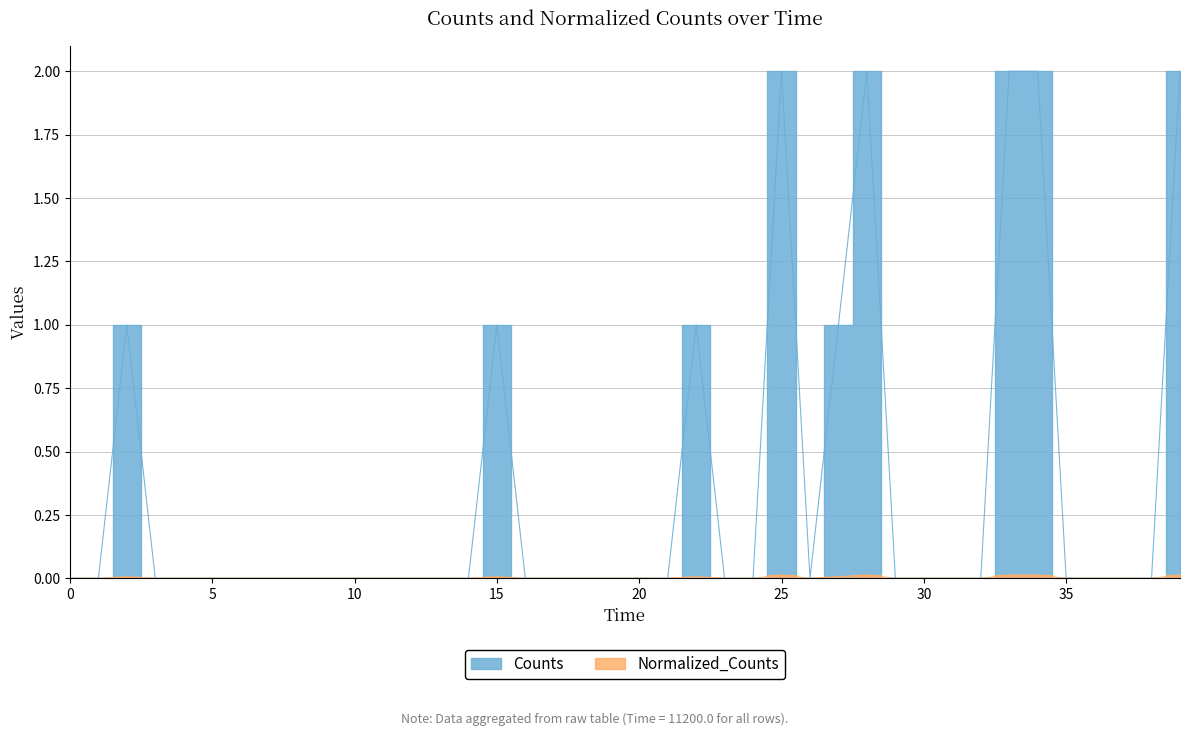

At how many categories does at least one series exceed 0?

9